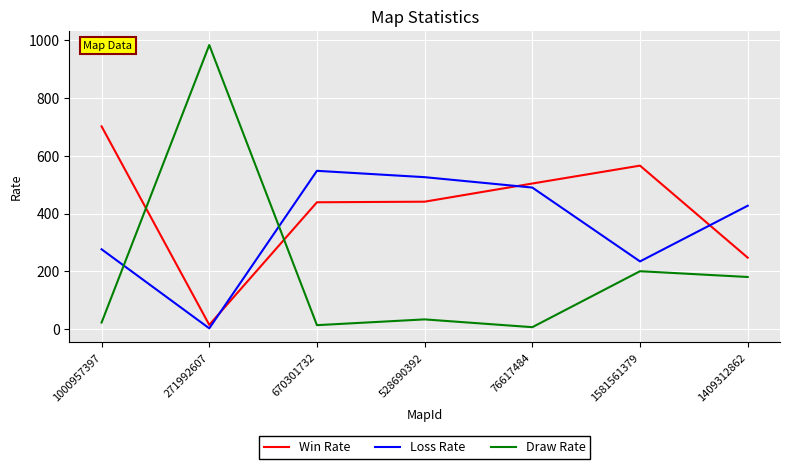

Is this an area chart (filled region under the line)?

No